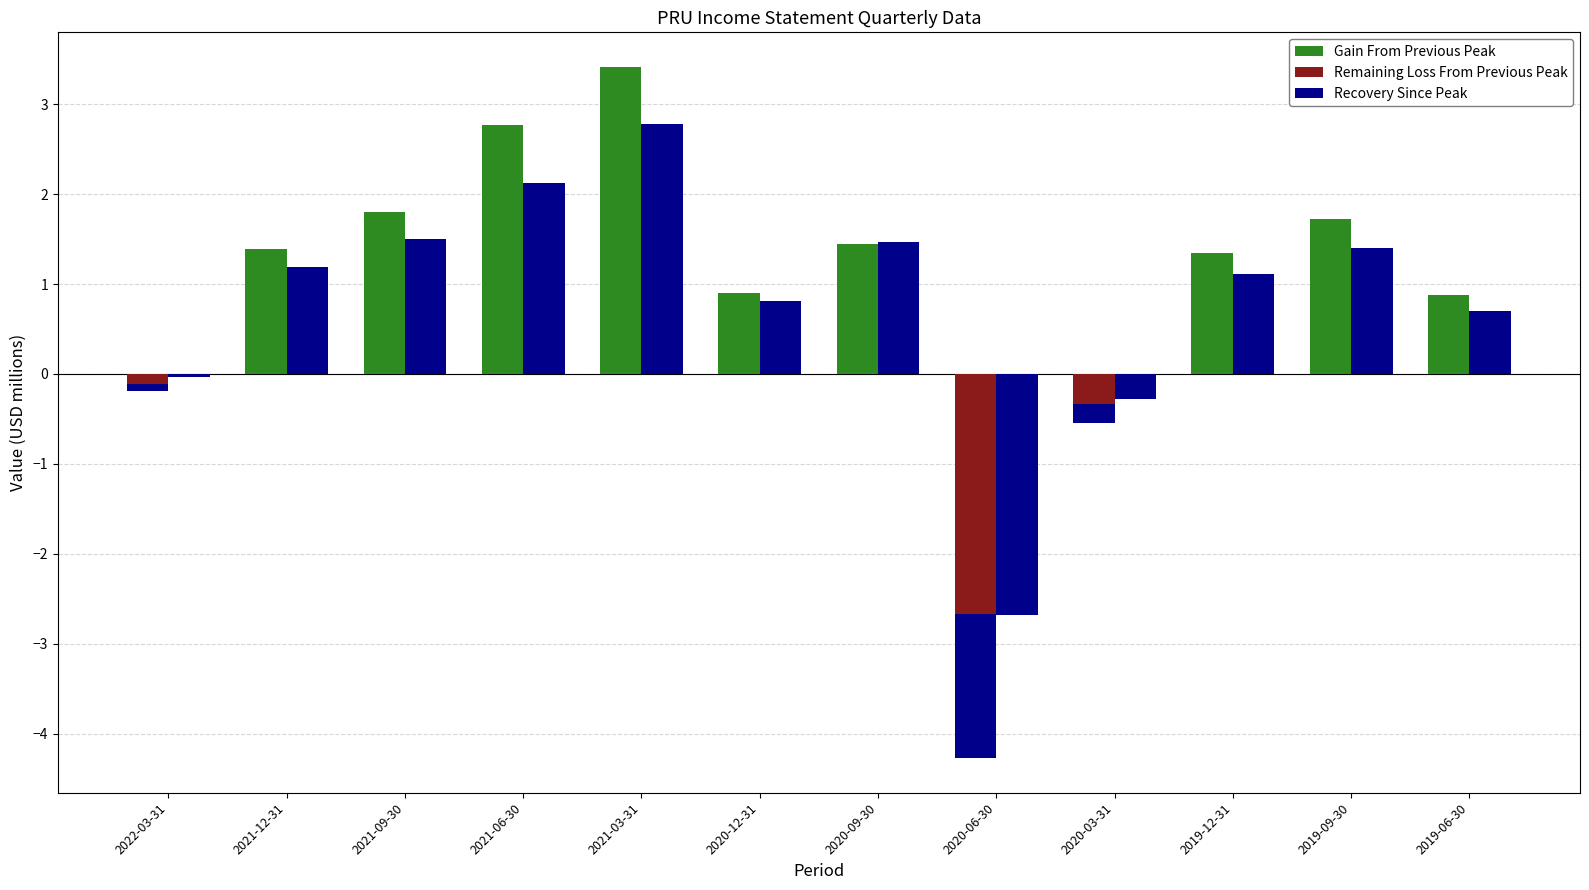

Is the value of Remaining Loss From Previous Peak at 2019-12-31 greater than the value of Recovery Since Peak at 2019-06-30?

No